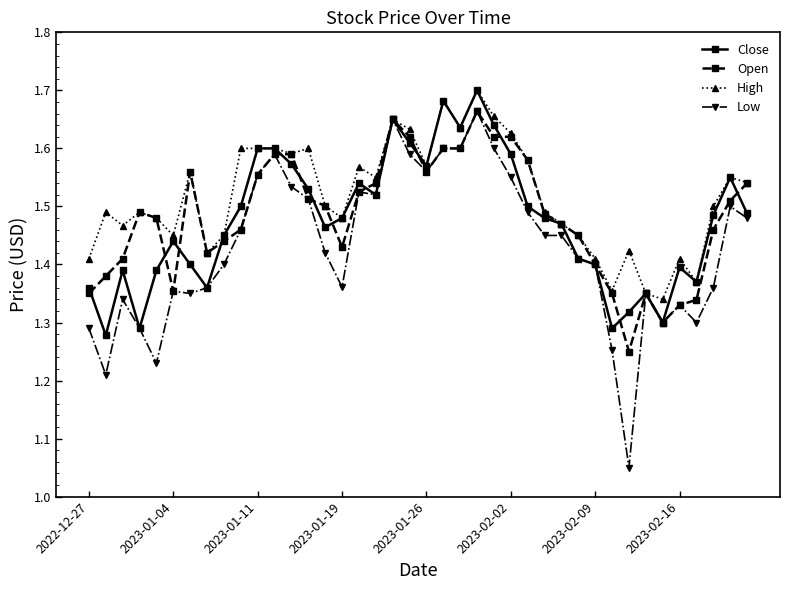

Which series has the largest total across all categories?

High